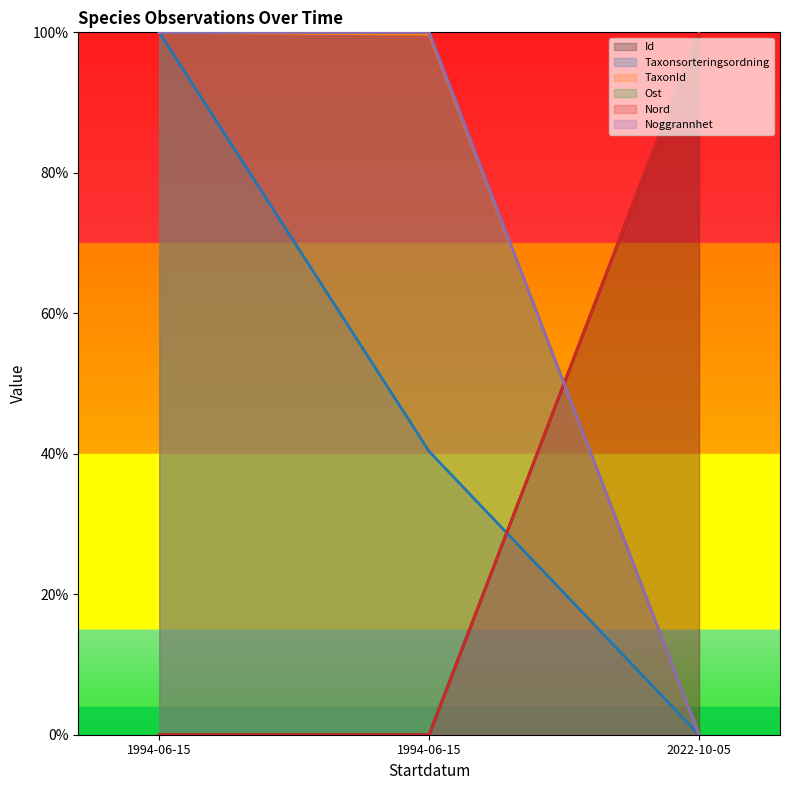

What are all the series names shown in the legend?

Id, Taxonsorteringsordning, TaxonId, Ost, Nord, Noggrannhet